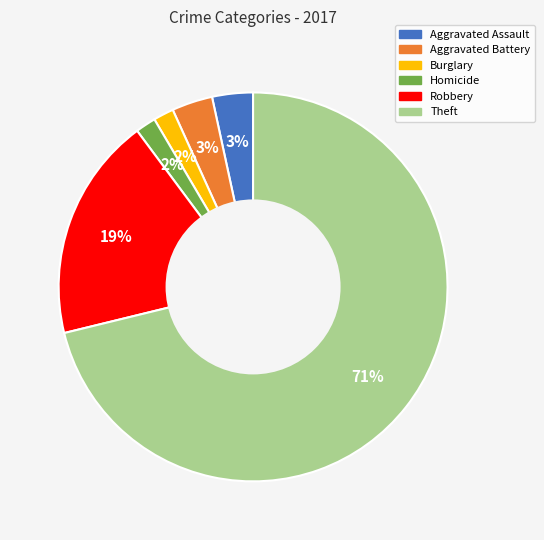

Does any single category account for the majority?

Yes